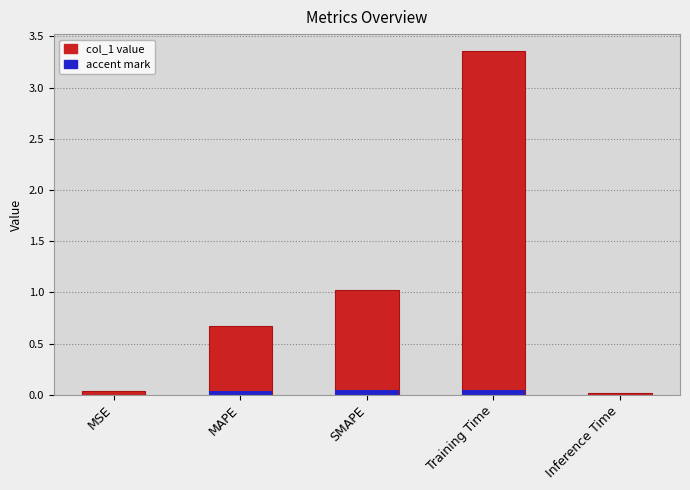

Between SMAPE and Training Time, which is larger?

Training Time